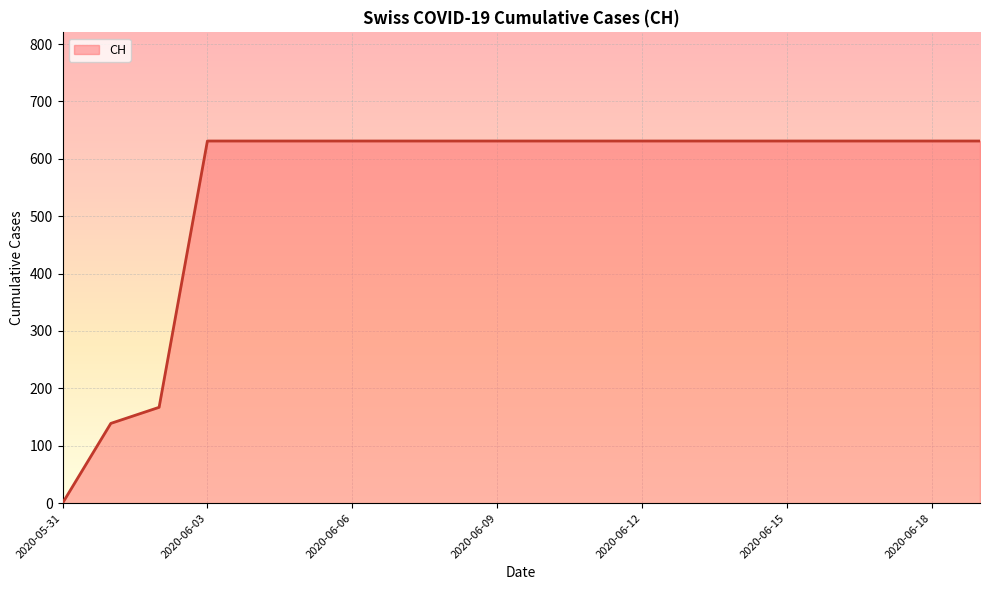

What is the greatest value displayed?

631